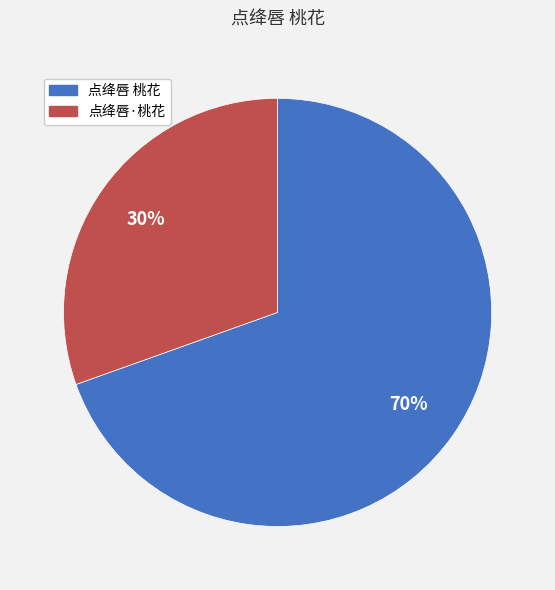

To the nearest percent, what is the combined percentage of 点绛唇 桃花 and 点绛唇·桃花?

100%